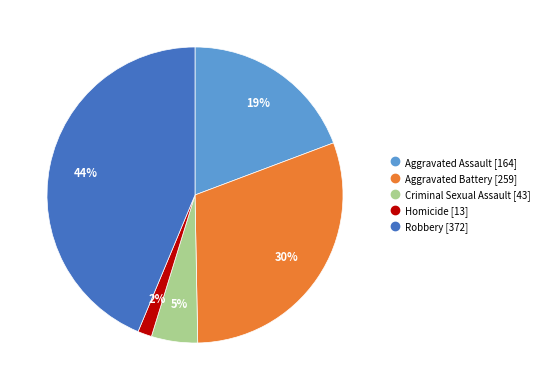

Rank the categories by value from highest to lowest.

Robbery, Aggravated Battery, Aggravated Assault, Criminal Sexual Assault, Homicide